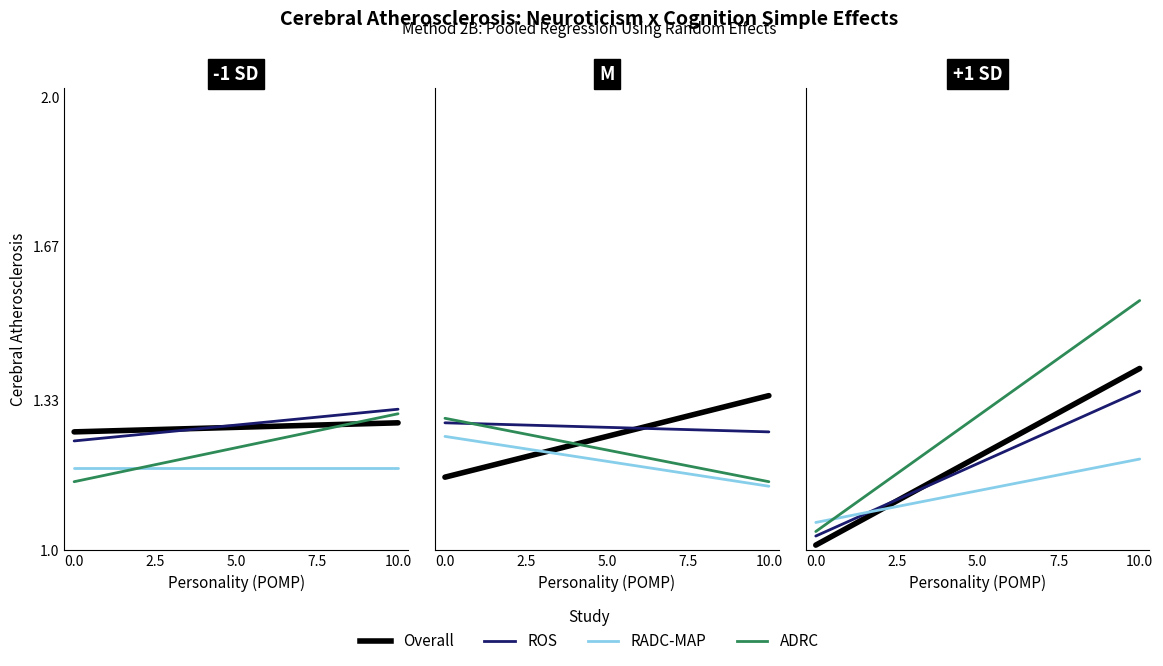

Which series changed the most between 0.0 and 10.0?

ADRC